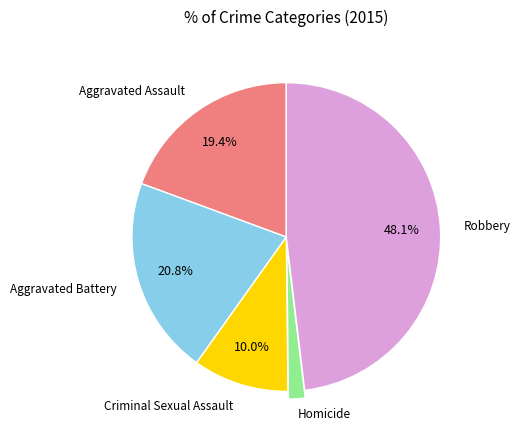

Does any single category account for the majority?

No